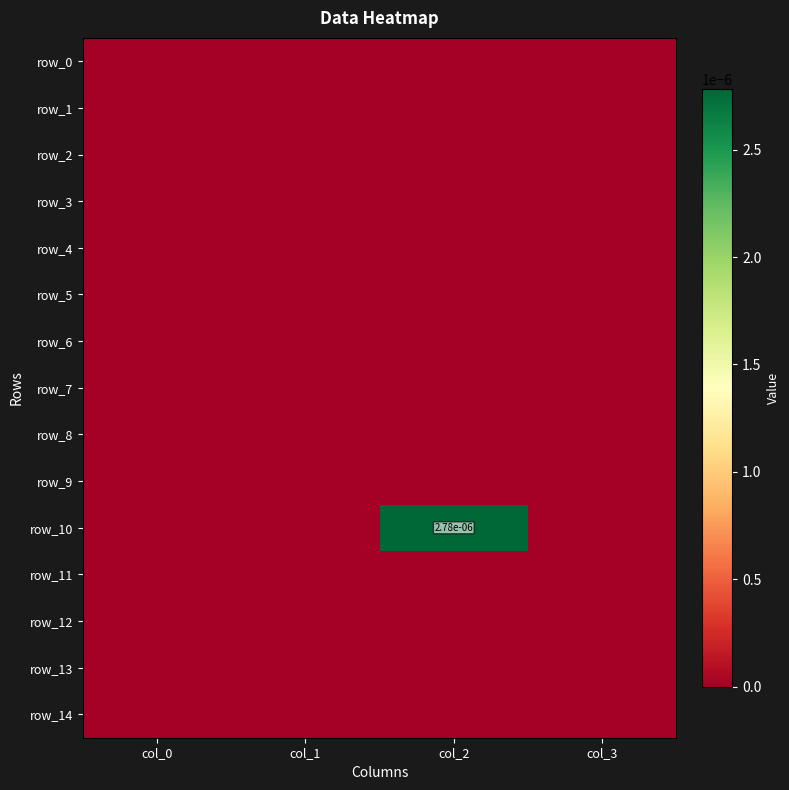

How many distinct data groups are displayed?

15